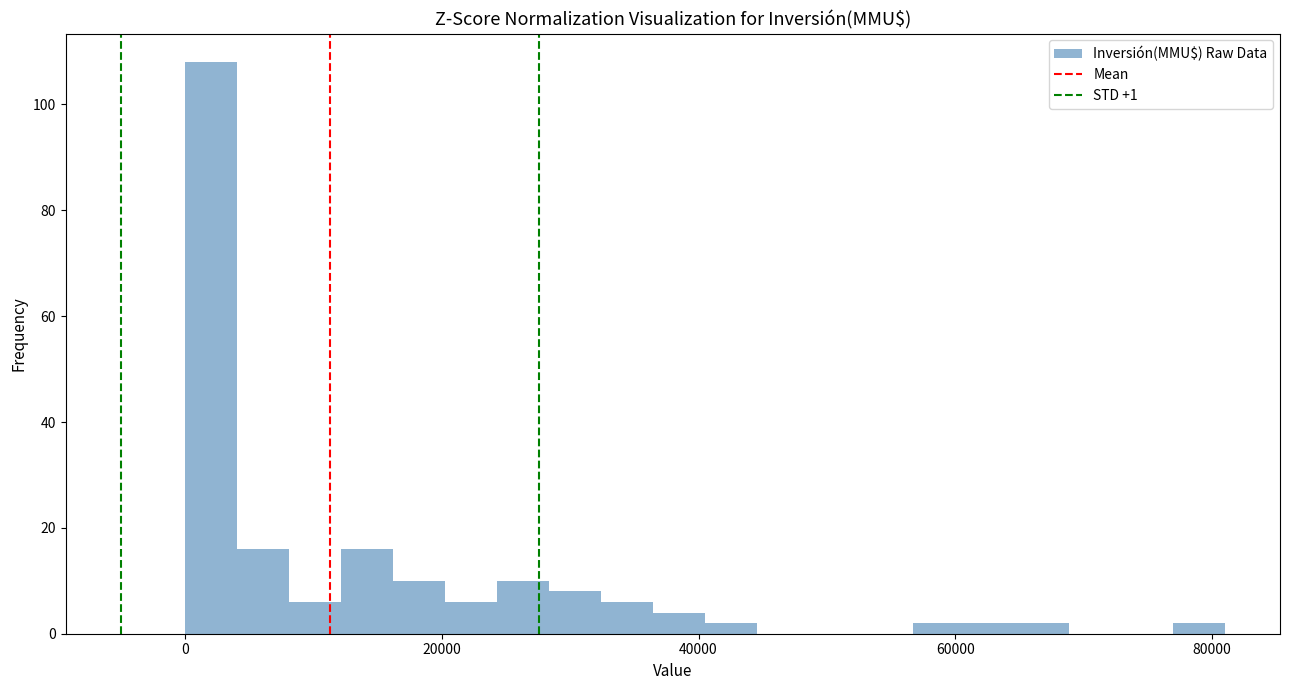

Around what value on the x-axis is the tallest bar? Give the approximate position of its centre, as read against the axis.

2000